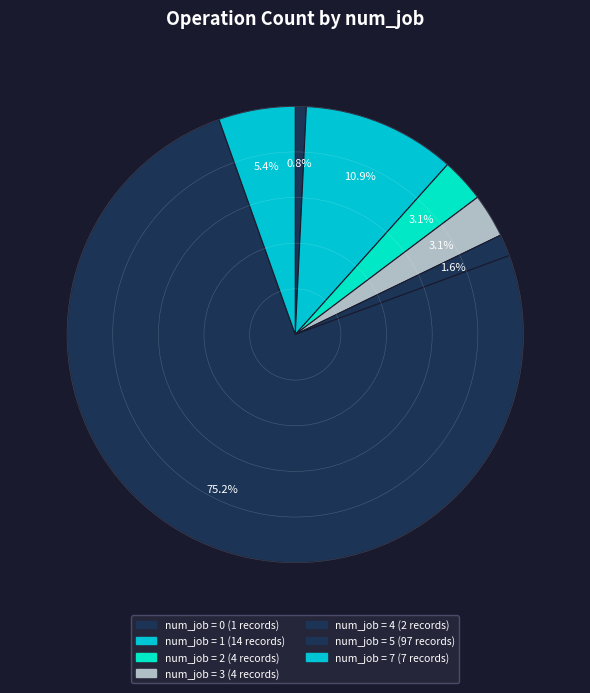

How many slices are in this pie chart?

7